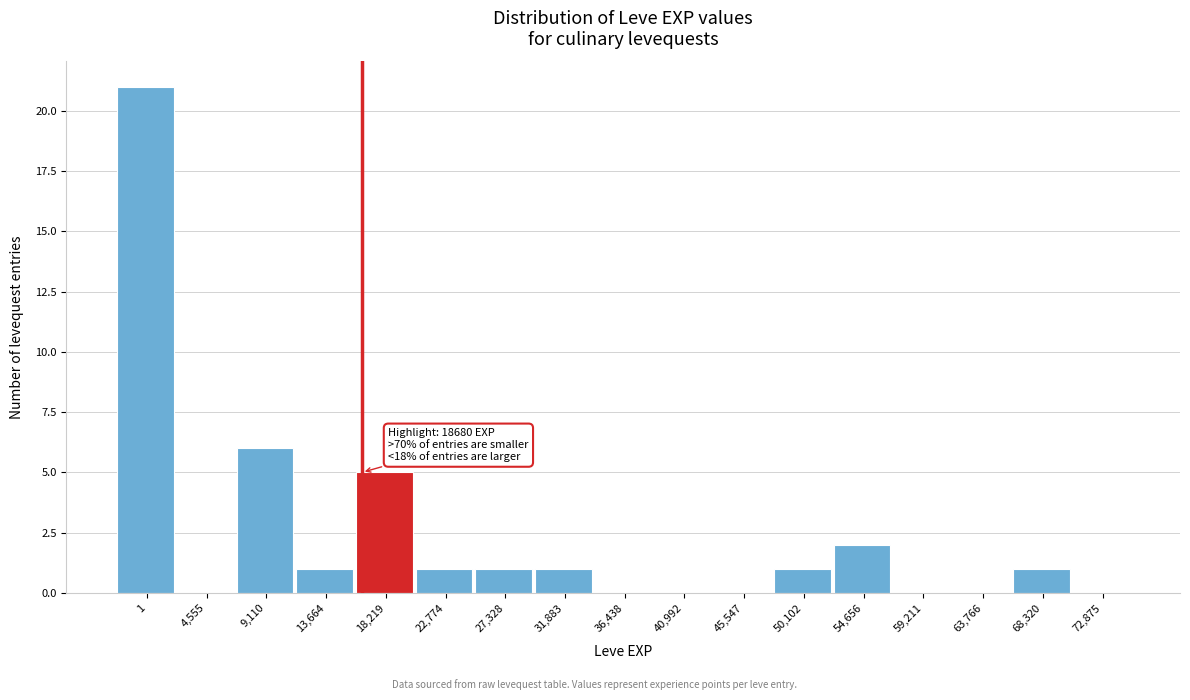

Reading left to right, list all the values displayed in this chart.

1=21	4,555=0	9,110=6	13,664=1	18,219=5	22,774=1	27,328=1	31,883=1	36,438=0	40,992=0	45,547=0	50,102=1	54,656=2	59,211=0	63,766=0	68,320=1	72,875=0